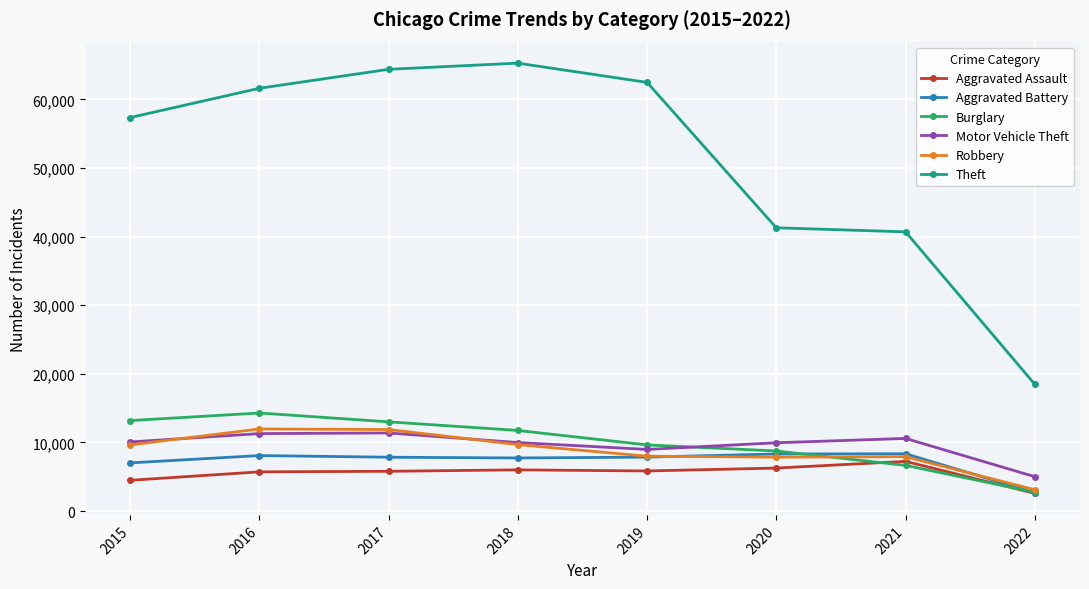

How many values in the Aggravated Battery series are below 7857?

4